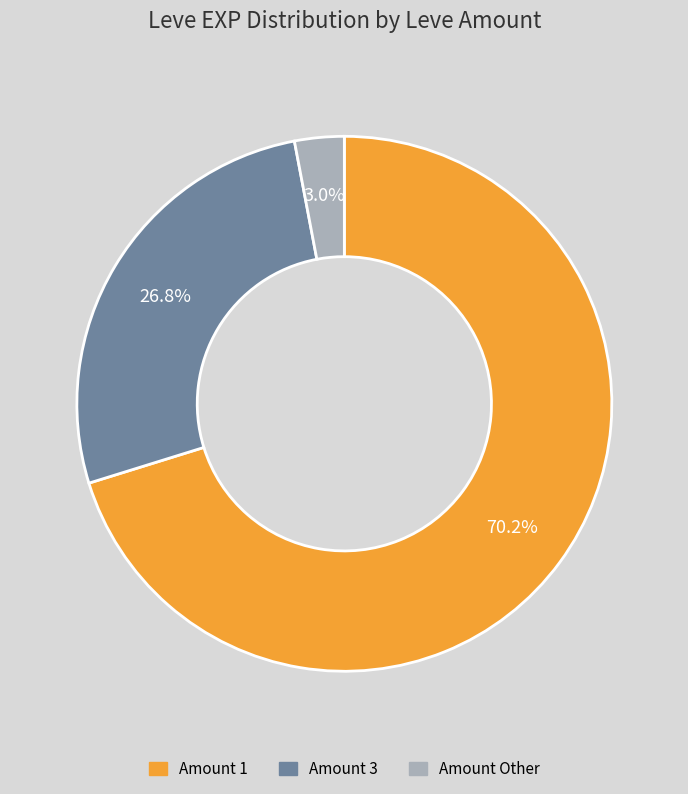

Is there any slice that represents more than half of the pie?

Yes